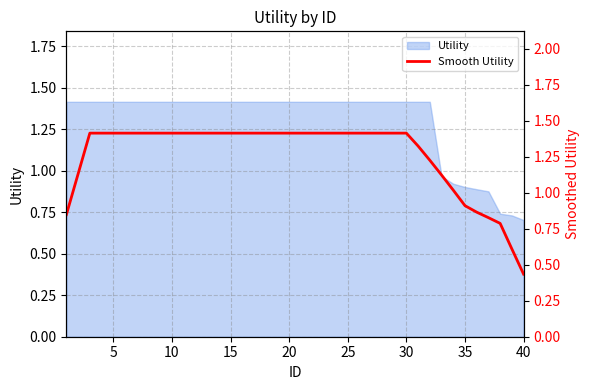

The value at 21 is 1.4. True or false?

True